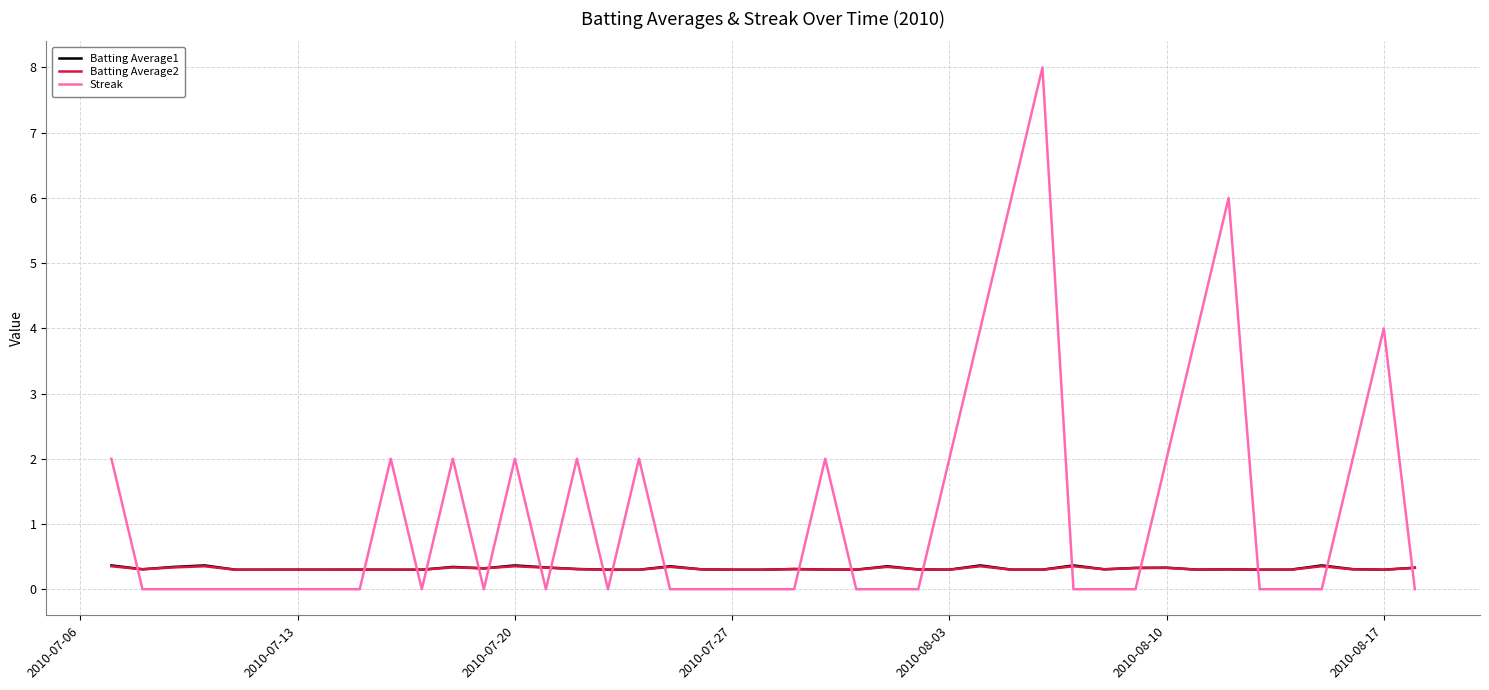

How many Batting Average2 values are between 0 and 1?

40